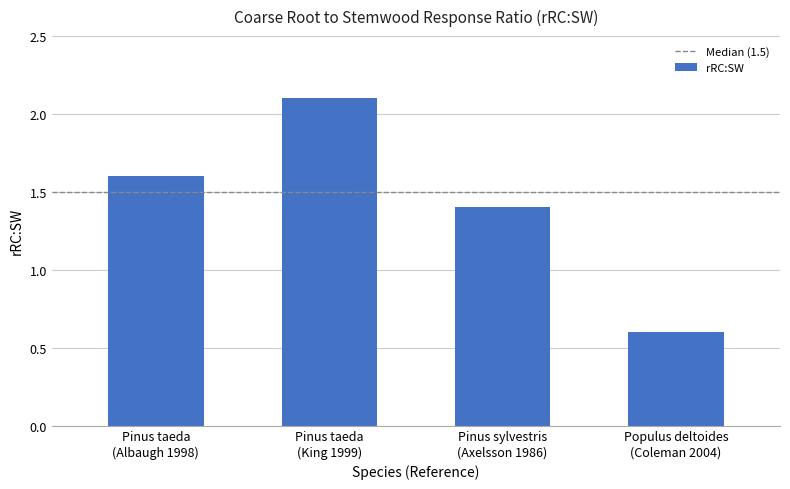

At which category does the chart reach its peak across all series?

Pinus taeda
(King 1999)